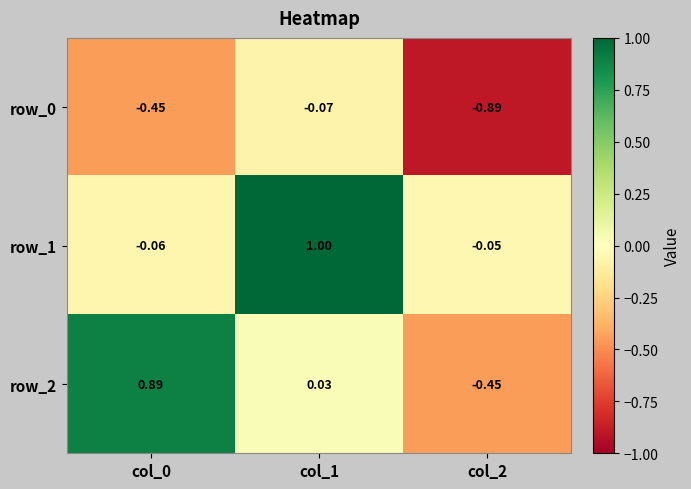

How many values in row_1 are below zero?

2